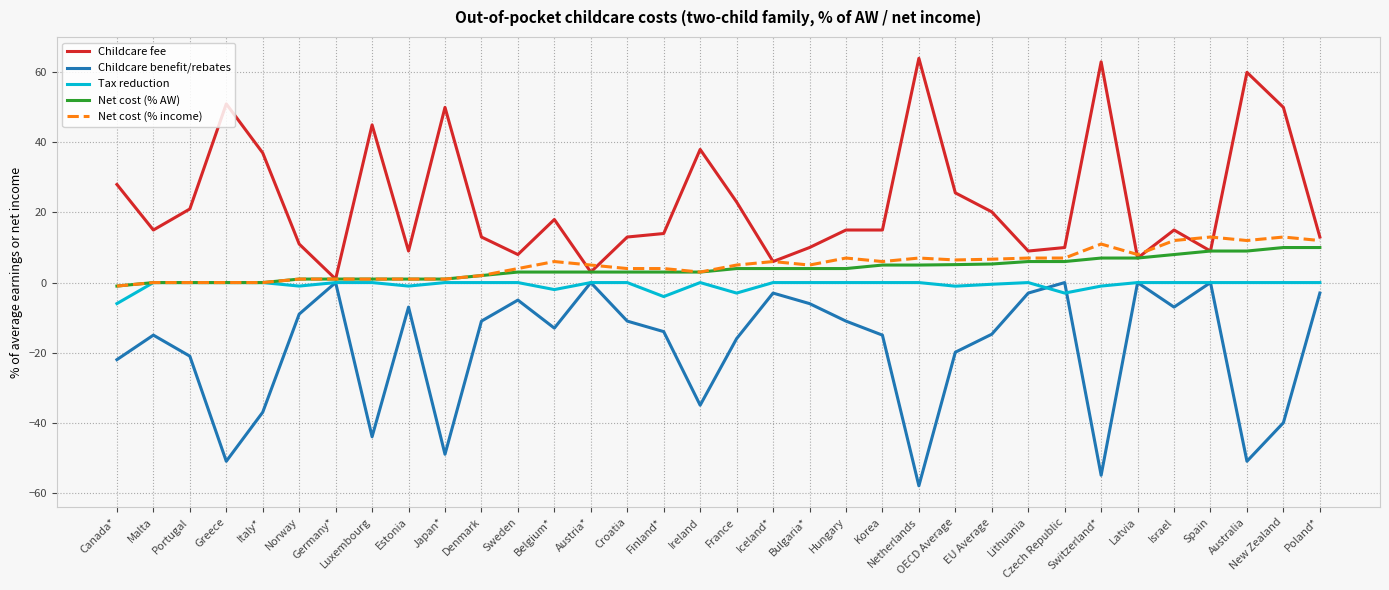

Which label corresponds to the smallest value in the chart?

Netherlands